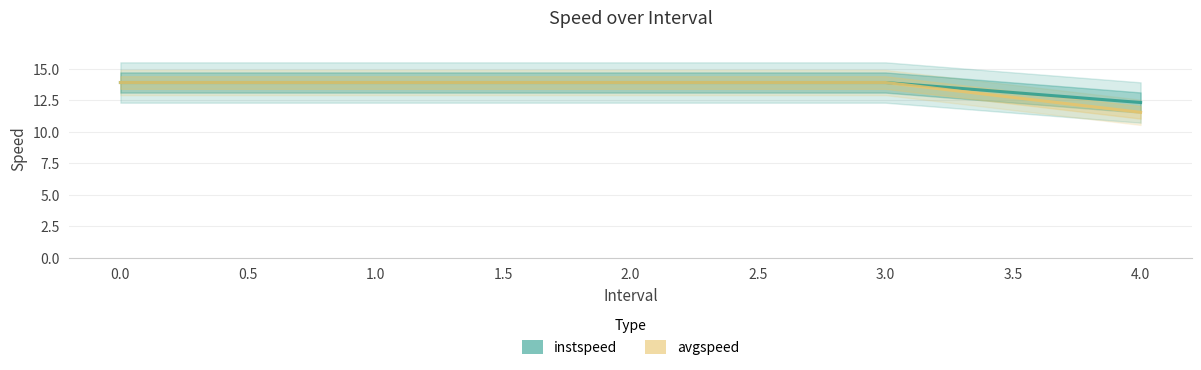

Reading left to right, what are all the values shown in this chart?

instspeed: 13.9	13.9	13.9	13.9	12.3
avgspeed: 13.9	13.9	13.9	13.9	11.5